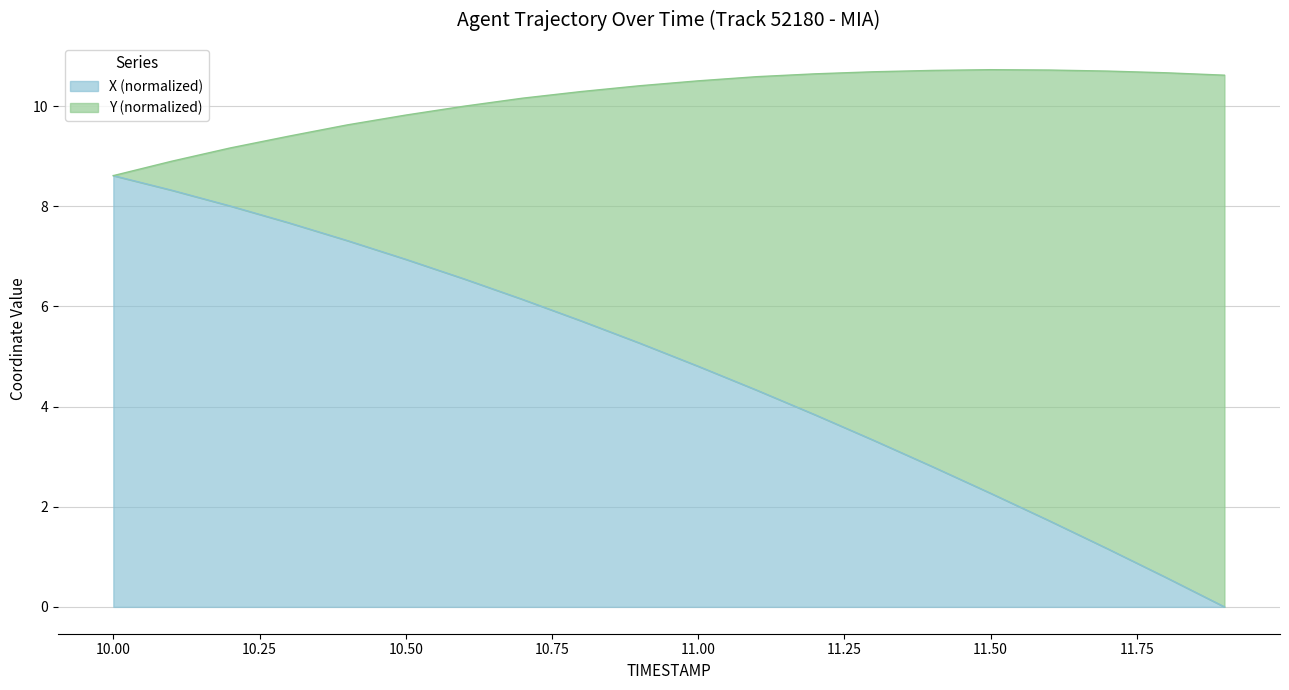

What is the difference between the maximum and minimum values in the X (normalized) series?

8.6